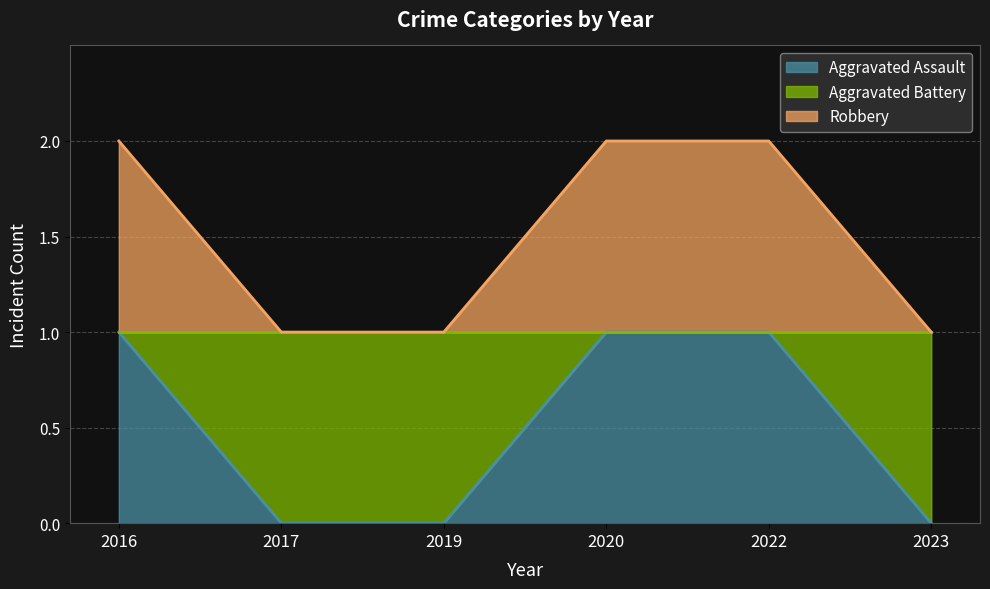

What is the sum of the Aggravated Assault values at 2020 and 2017?

1